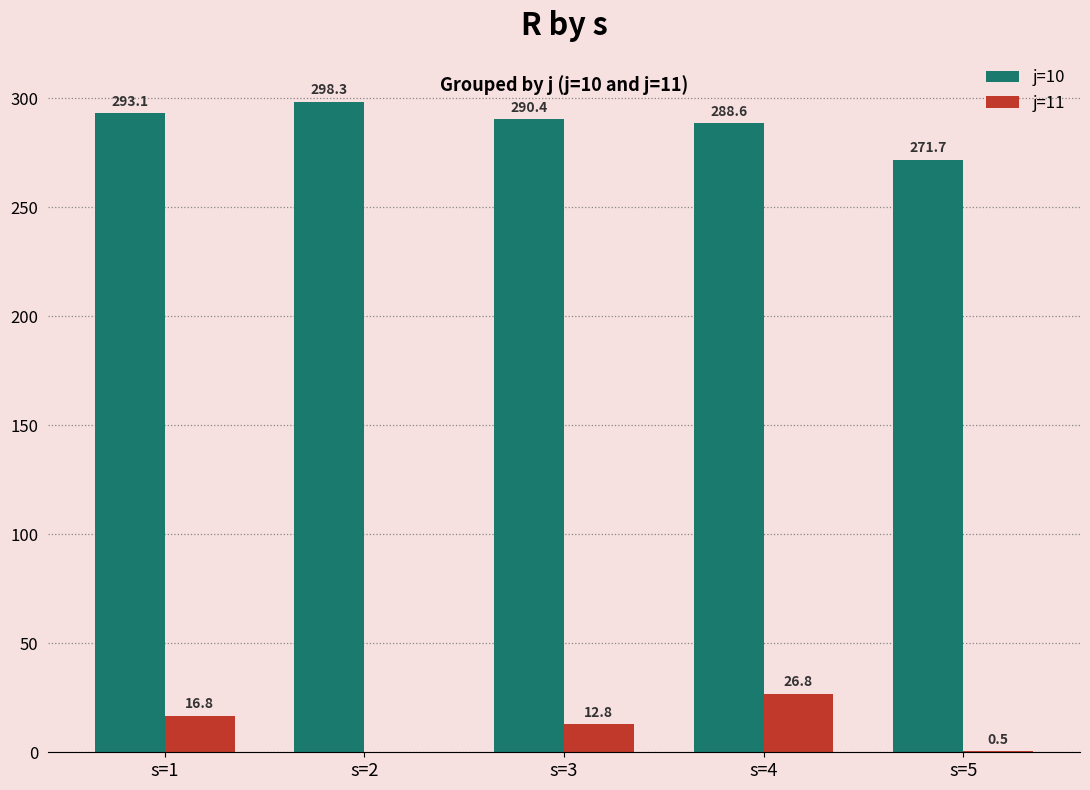

Is it true that j=10 equals 430.6 at s=5?

False